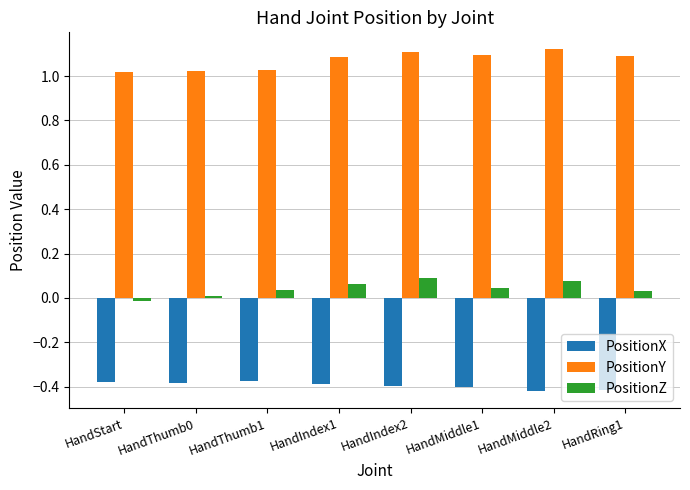

What is the spread (max minus min) of values at HandIndex1?

1.5